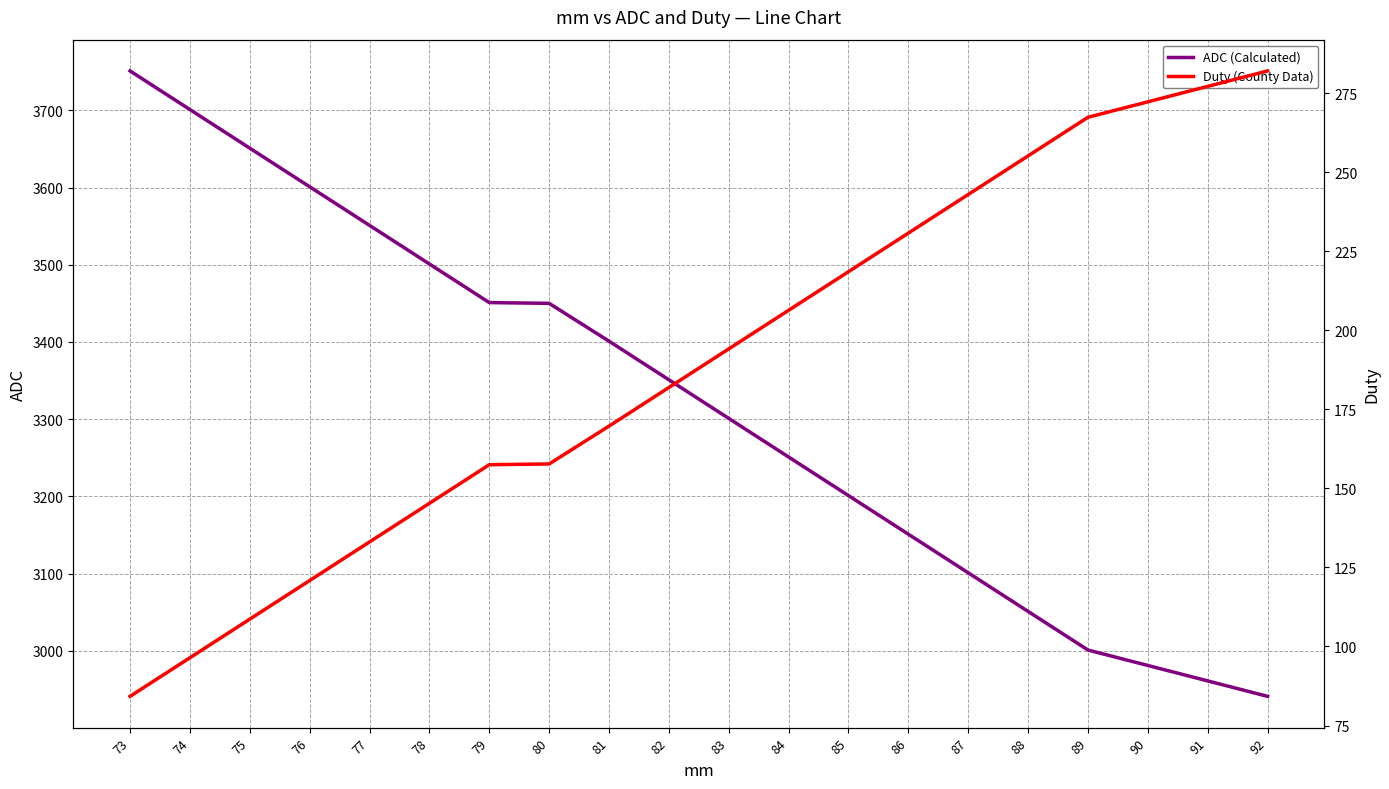

List the labels in order of ADC (Calculated) value, smallest first.

92, 91, 90, 89, 88, 87, 86, 85, 84, 83, 82, 81, 80, 79, 78, 77, 76, 75, 74, 73